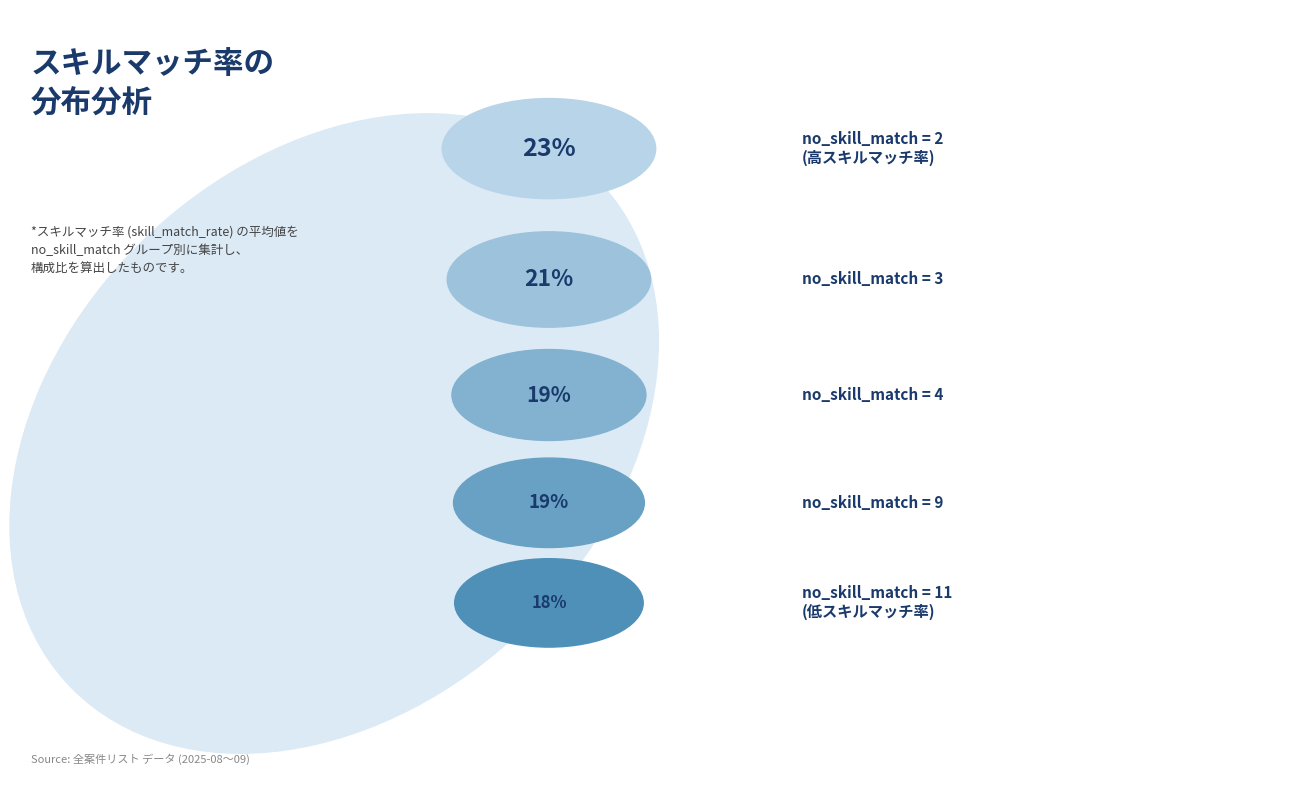

Which has a higher value, 9 or 4?

9